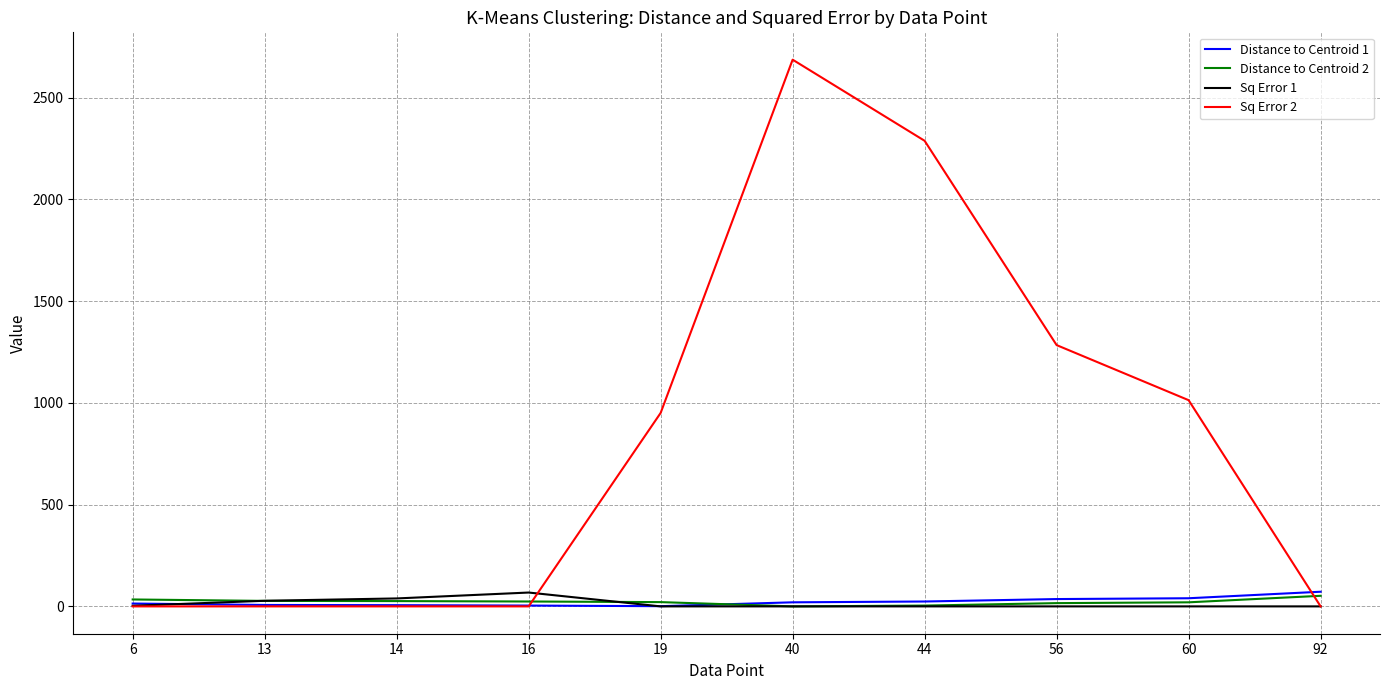

What is the maximum value shown in the chart?

2686.7